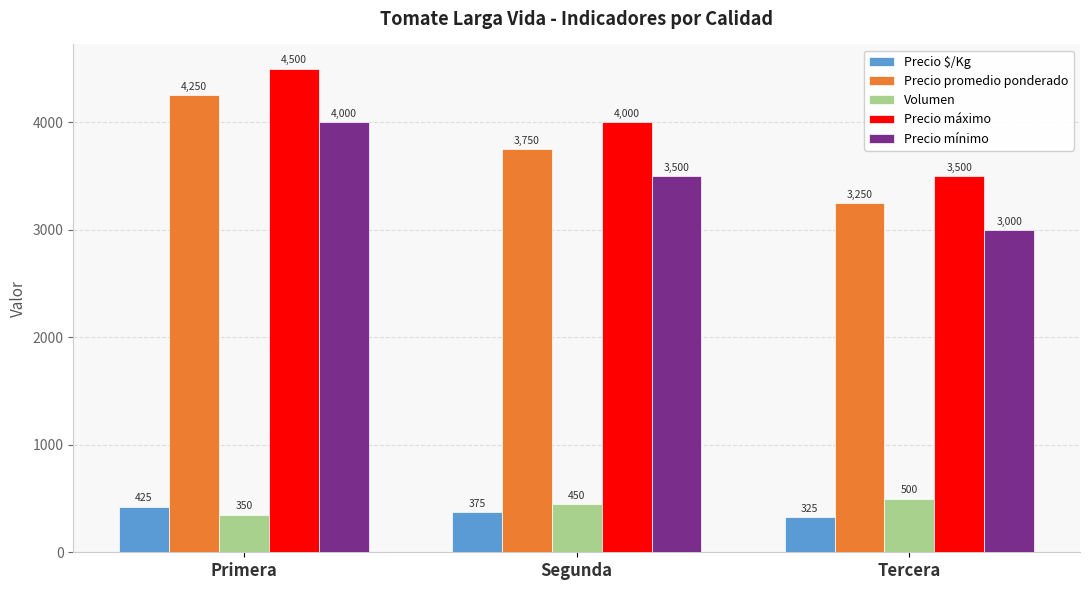

Reading right to left, extract all data points from this chart.

Precio $/Kg: 325	375	425
Precio promedio ponderado: 3250	3750	4250
Volumen: 500	450	350
Precio máximo: 3500	4000	4500
Precio mínimo: 3000	3500	4000